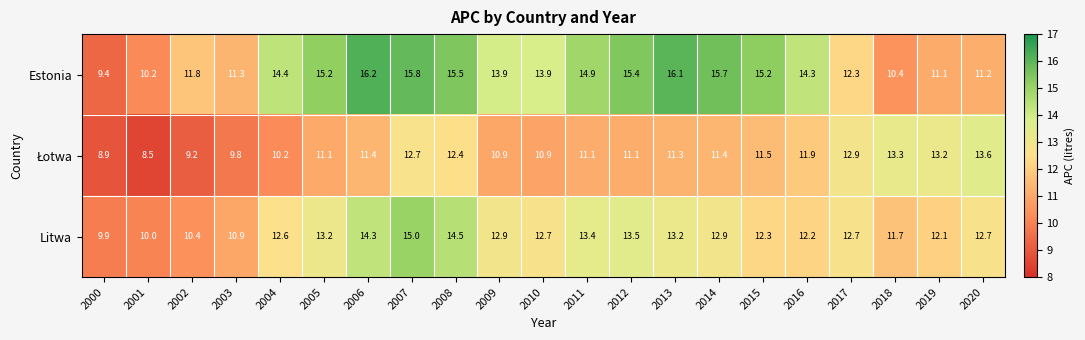

Which series has the largest range (max minus min)?

Estonia